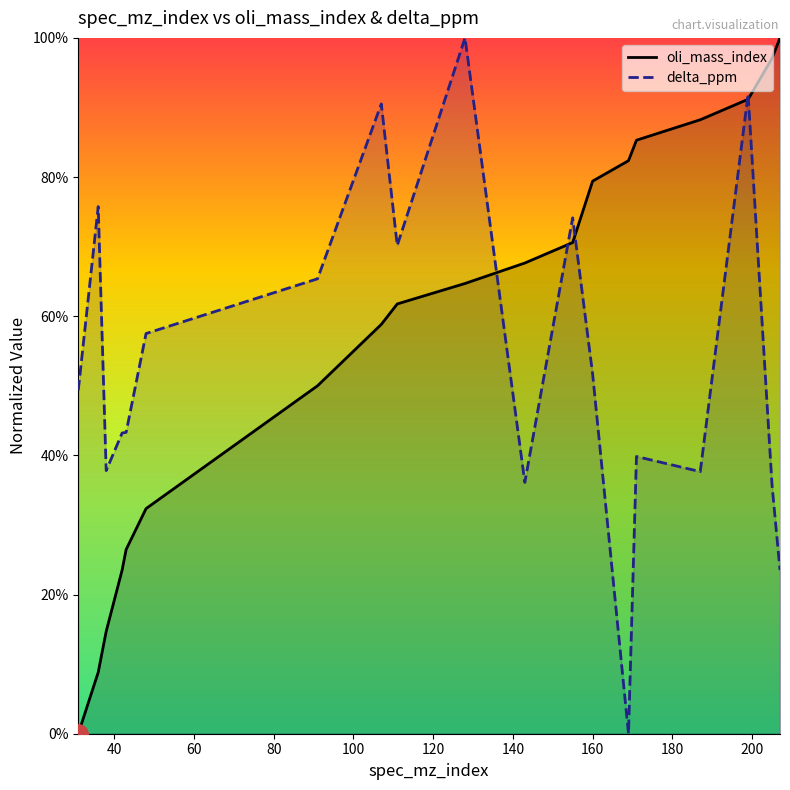

After their last crossing, which series has the higher values: oli_mass_index or delta_ppm?

oli_mass_index